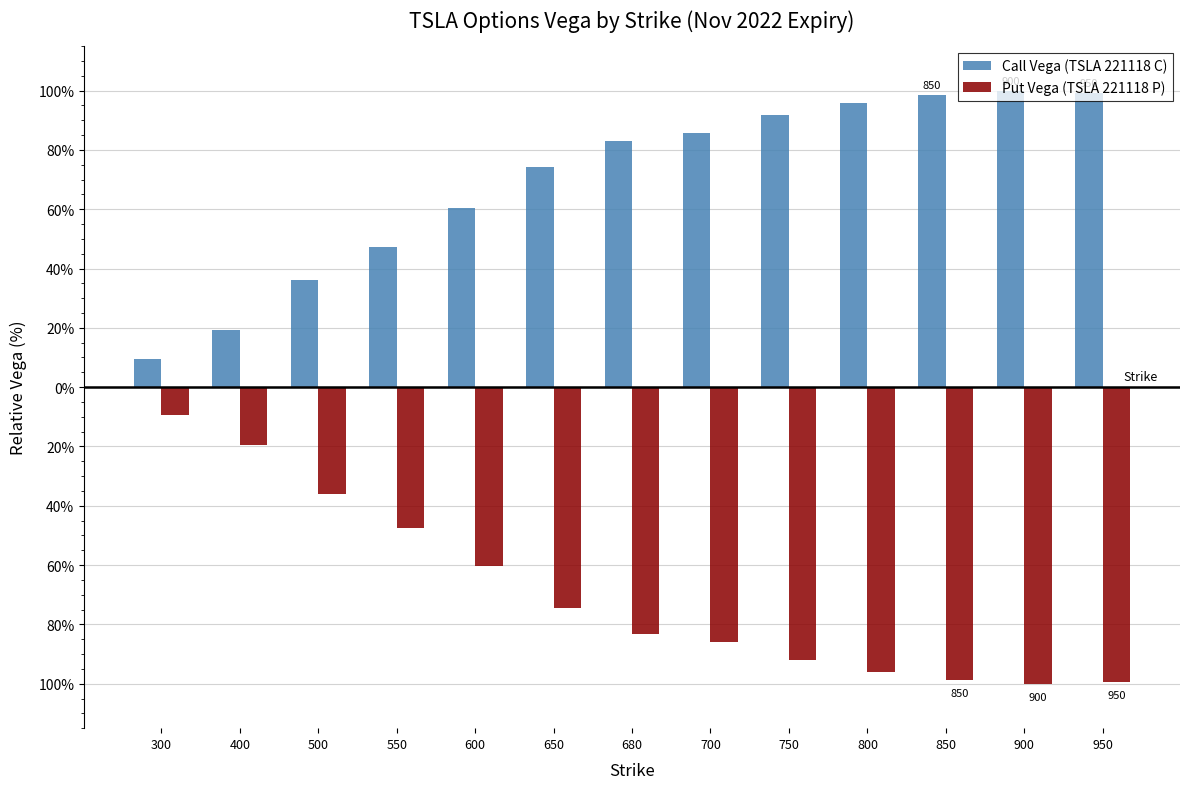

Reading left to right, what are all the values shown in this chart?

Call Vega (TSLA 221118 C): 9.3	19.4	36.1	47.3	60.2	74.3	82.9	85.7	91.8	95.9	98.6	100.0	99.3
Put Vega (TSLA 221118 P): -9.3	-19.4	-36.1	-47.4	-60.4	-74.5	-83.1	-85.9	-92.1	-96.1	-98.9	-100.2	-99.6